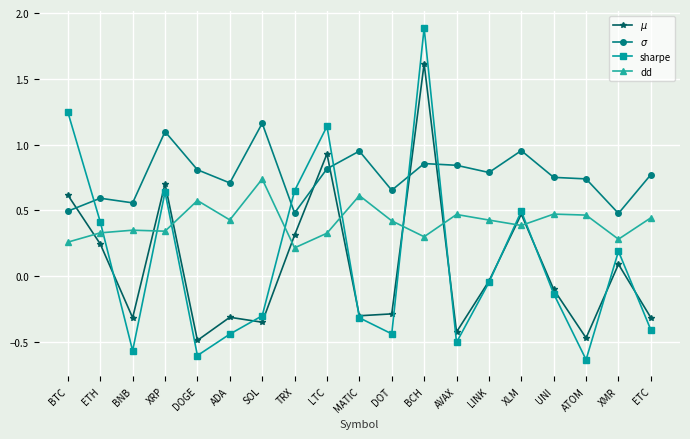

Is the value of sharpe at BCH greater than the value of $\sigma$ at ADA?

Yes